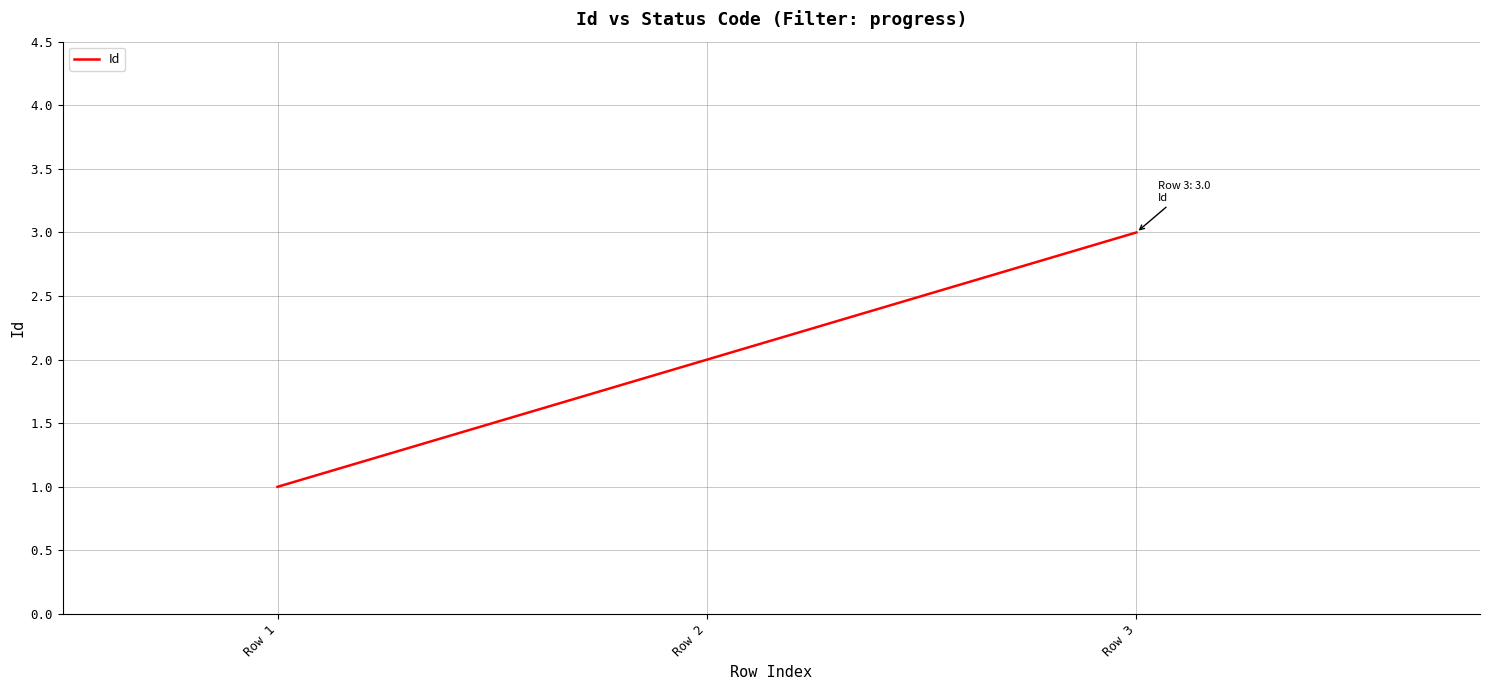

List the labels in order of value, largest first.

Row 3, Row 2, Row 1